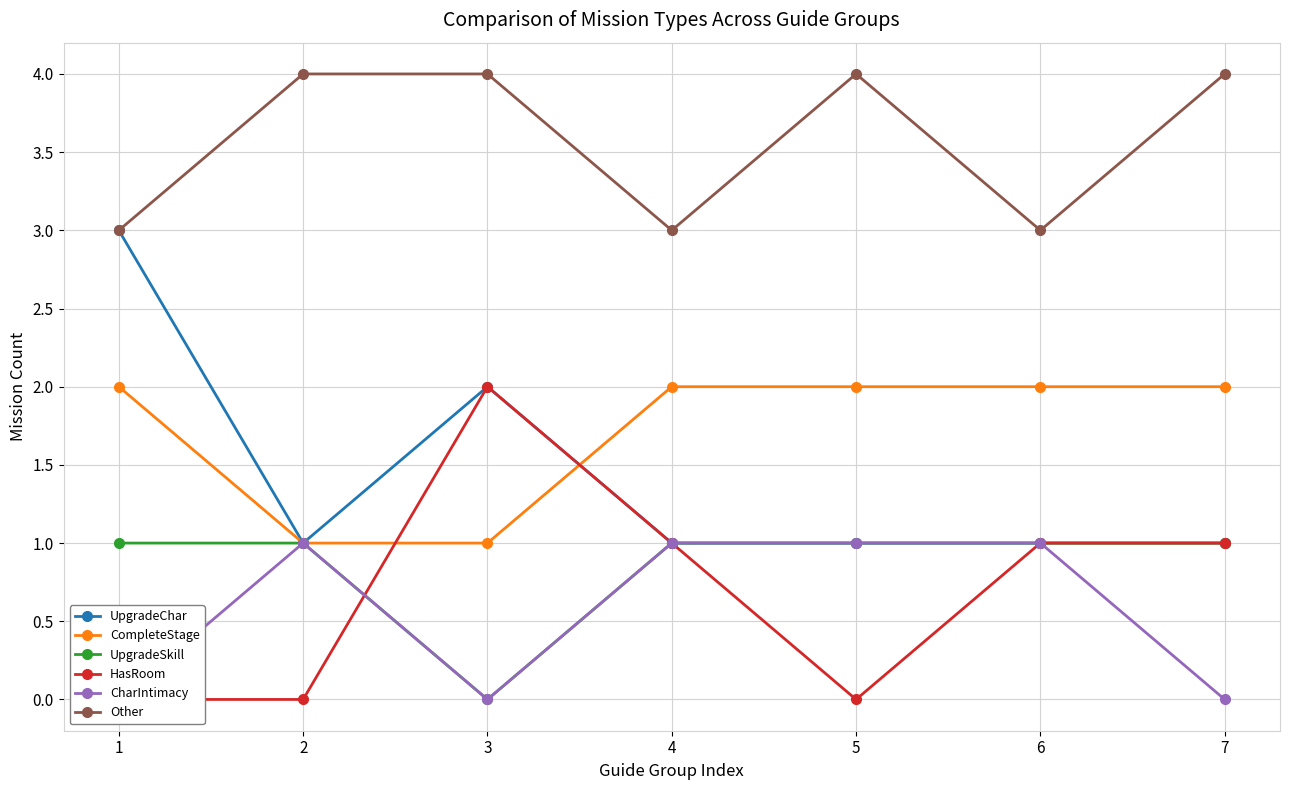

What is the sum of all CompleteStage values?

12